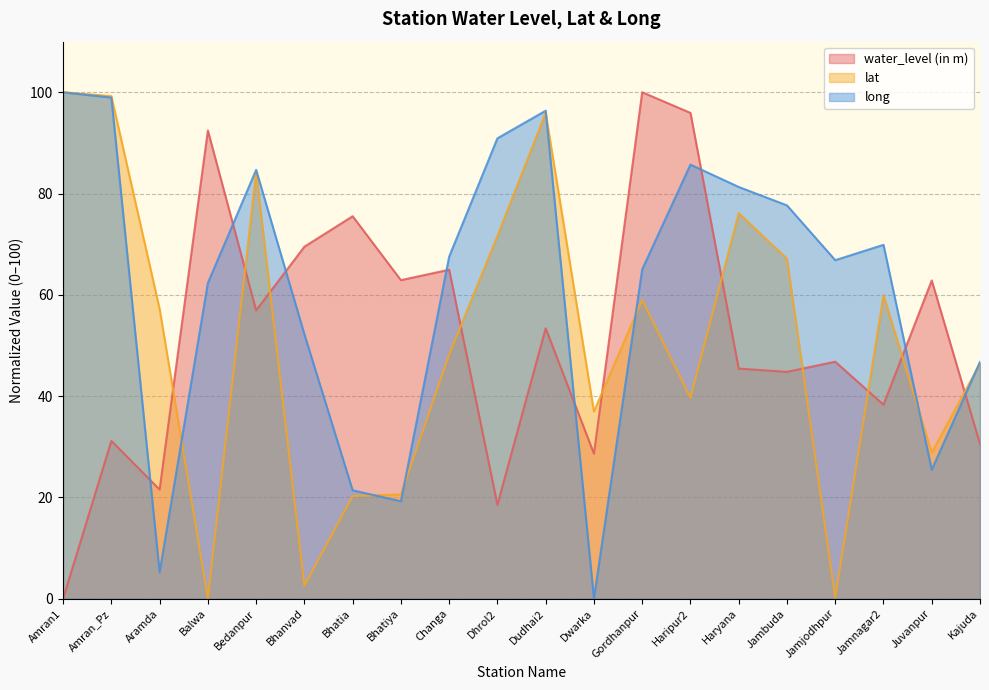

Reading left to right, extract all data points from this chart.

water_level (in m): Amran1=0.0	Amran_Pz=31.2	Aramda=21.5	Balwa=92.4	Bedanpur=56.9	Bhanvad=69.5	Bhatia=75.5	Bhatiya=62.9	Changa=65.0	Dhrol2=18.5	Dudhai2=53.4	Dwarka=28.6	Gordhanpur=100.0	Haripur2=95.9	Haryana=45.4	Jambuda=44.8	Jamjodhpur=46.8	Jamnagar2=38.3	Juvanpur=62.8	Kajuda=30.6
lat: Amran1=100.0	Amran_Pz=99.2	Aramda=57.2	Balwa=0.0	Bedanpur=84.2	Bhanvad=2.6	Bhatia=20.3	Bhatiya=20.6	Changa=48.2	Dhrol2=71.6	Dudhai2=95.9	Dwarka=36.9	Gordhanpur=59.0	Haripur2=39.6	Haryana=76.1	Jambuda=67.1	Jamjodhpur=0.2	Jamnagar2=59.9	Juvanpur=28.8	Kajuda=46.4
long: Amran1=100.0	Amran_Pz=99.0	Aramda=5.2	Balwa=62.3	Bedanpur=84.7	Bhanvad=52.2	Bhatia=21.4	Bhatiya=19.2	Changa=67.5	Dhrol2=90.9	Dudhai2=96.4	Dwarka=0.0	Gordhanpur=65.0	Haripur2=85.7	Haryana=81.3	Jambuda=77.7	Jamjodhpur=66.8	Jamnagar2=69.9	Juvanpur=25.5	Kajuda=46.8